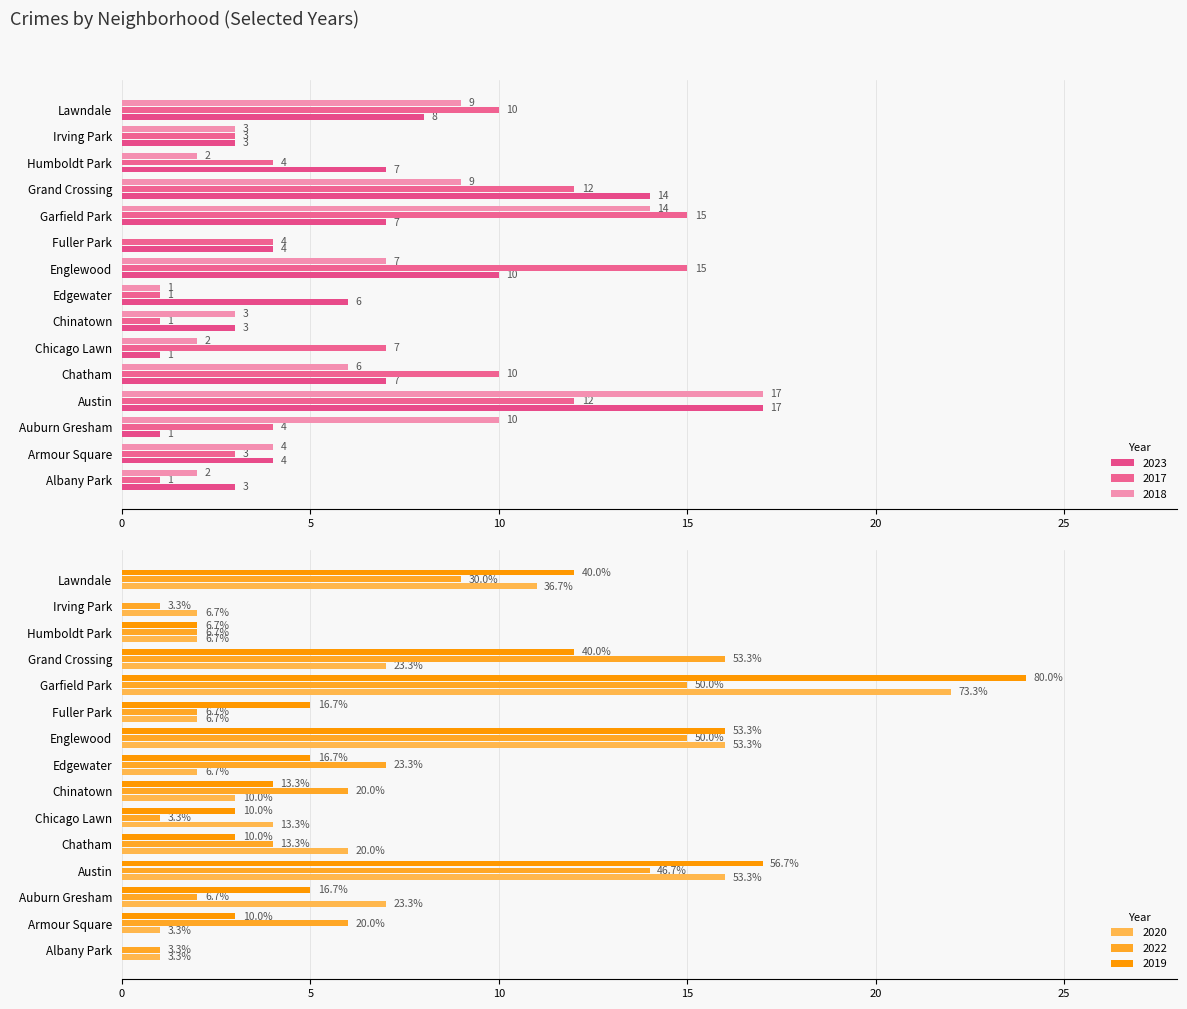

Does the chart contain stacked bars?

No